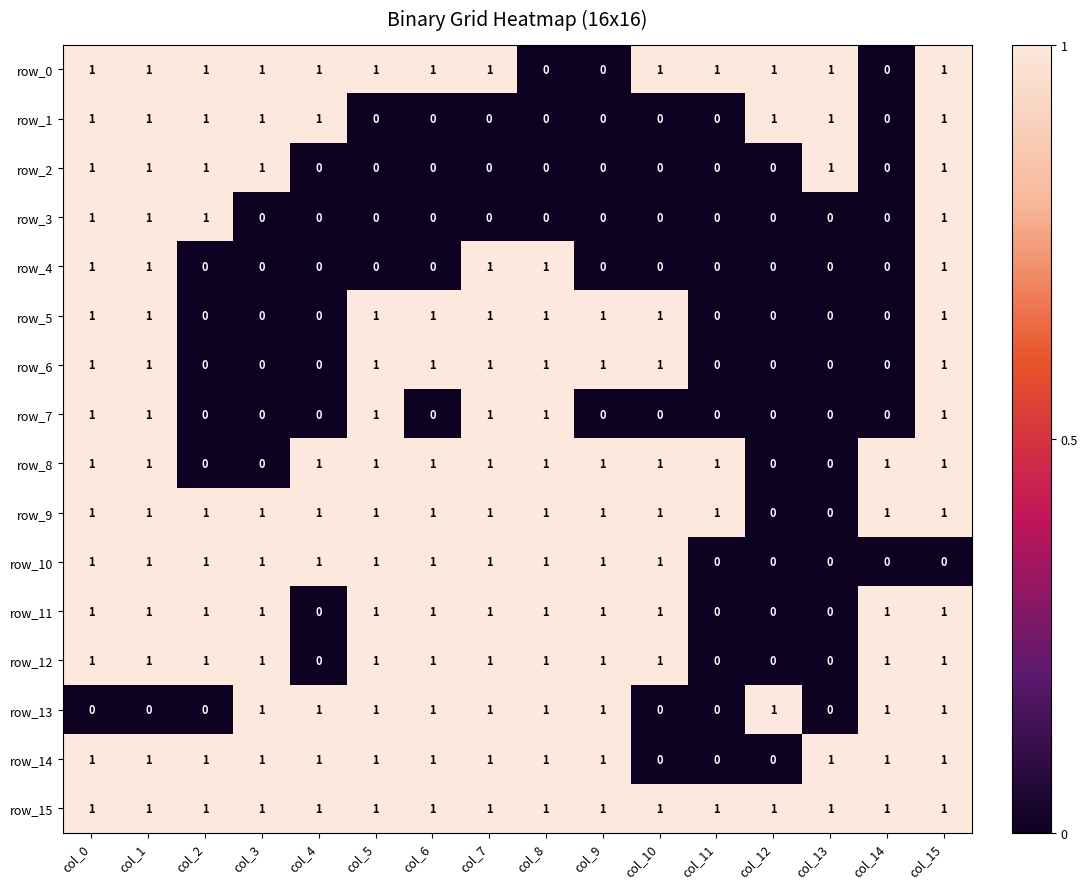

True or false: row_8 has a value of 0 at col_3.

True